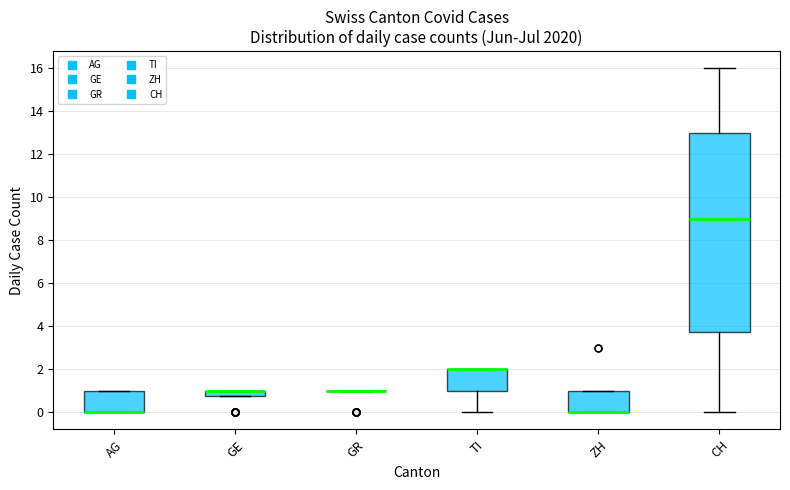

Where is the lower edge of the box for AG on the y-axis? The values are not printed on the chart, so give them approximately, as read against the axis.

0.0